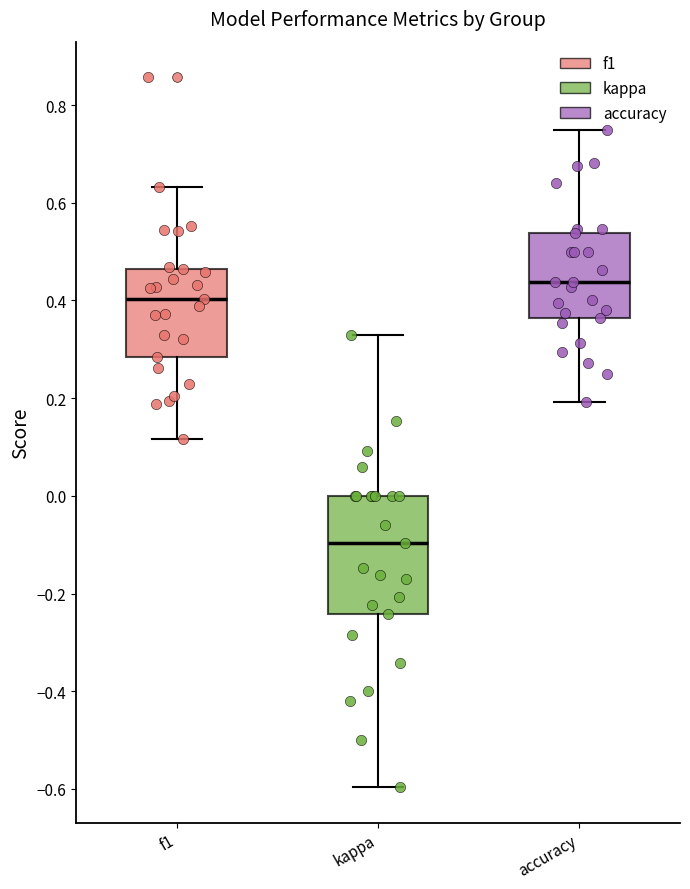

Comparing the boxes themselves (not the whiskers), which one is the tallest?

kappa